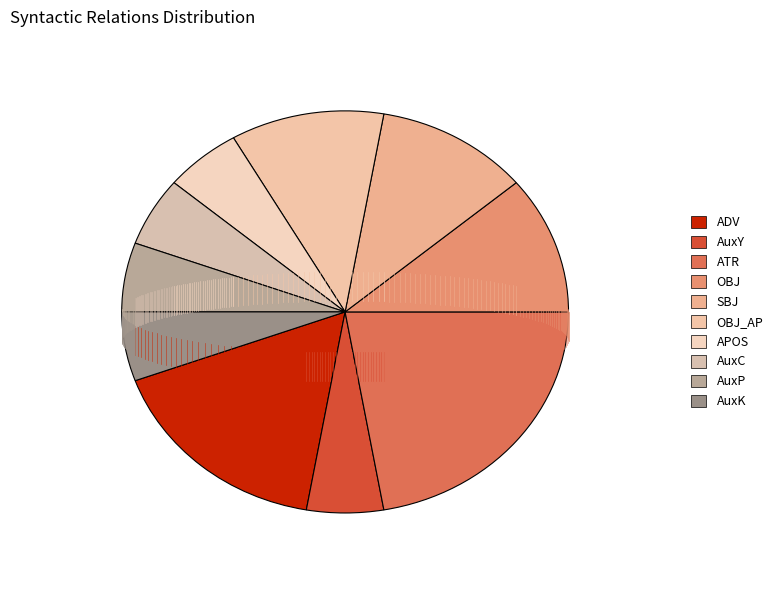

Is AuxY the majority of the pie?

No